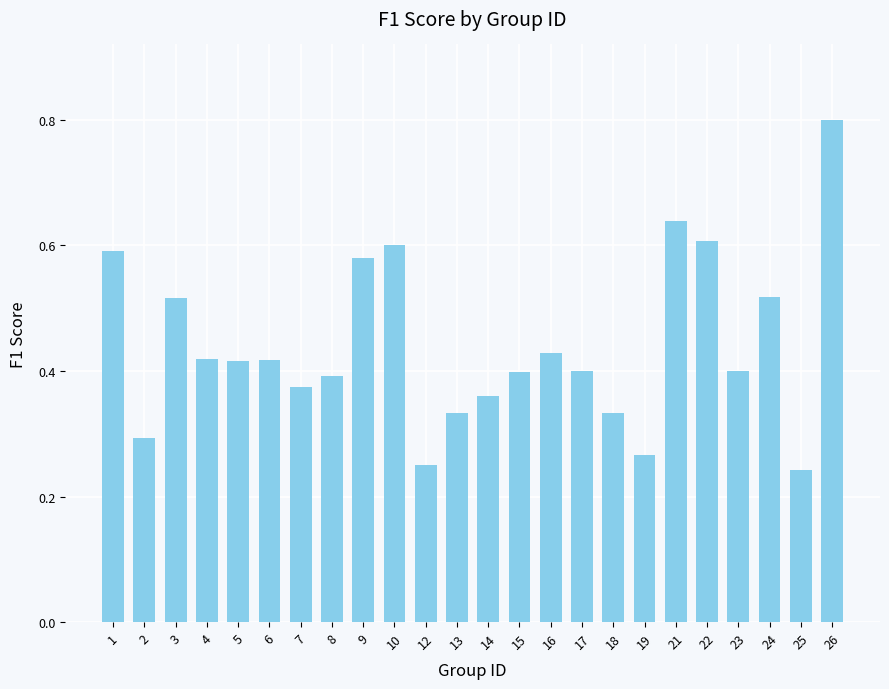

What value does the data have at 26?

0.8